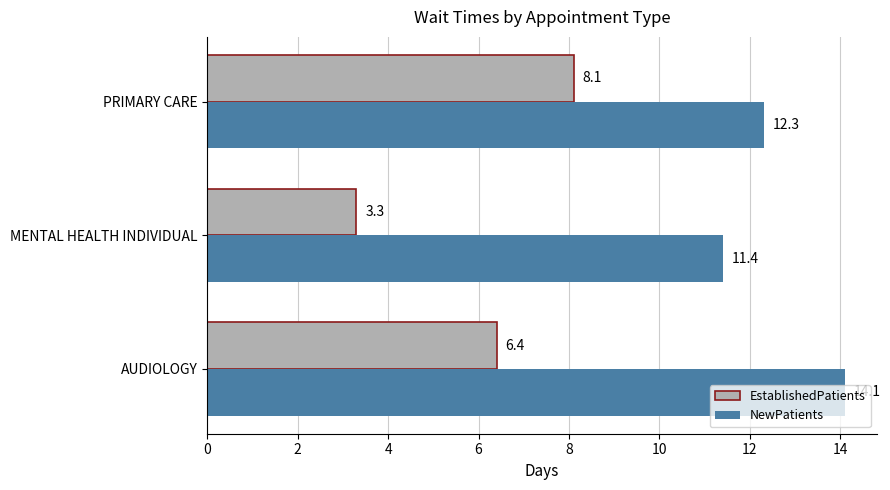

What is the highest value of the EstablishedPatients series?

8.1